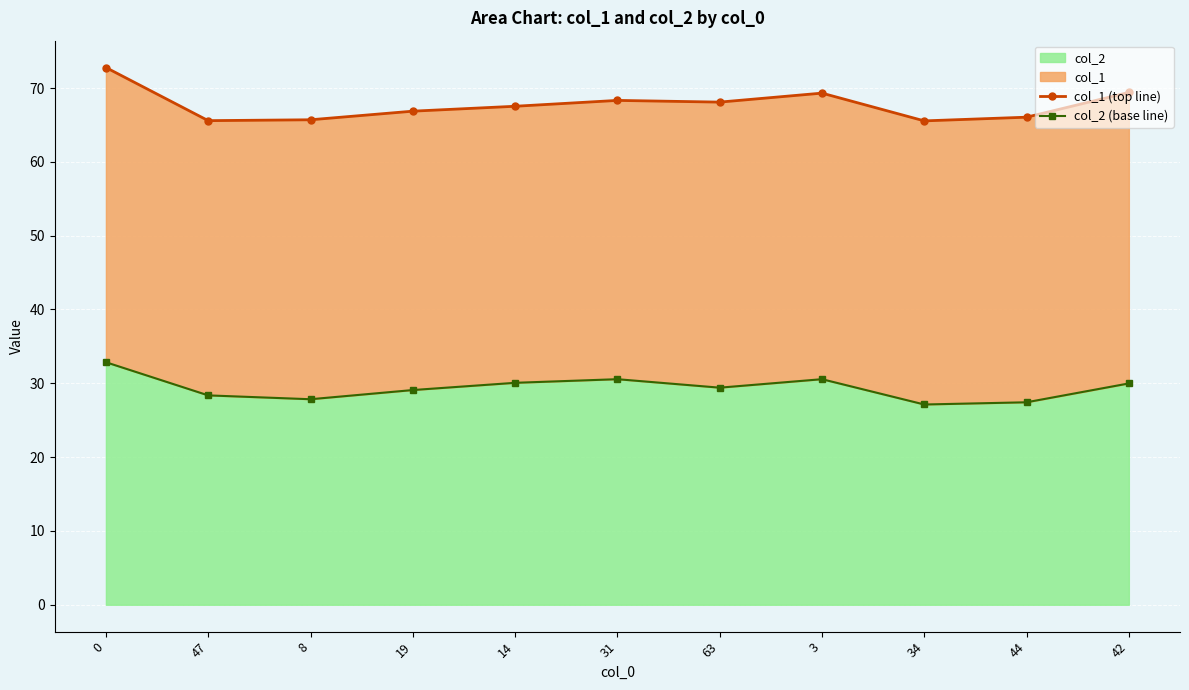

The value of col_1 (top line) at 8 is 65.7. True or false?

True